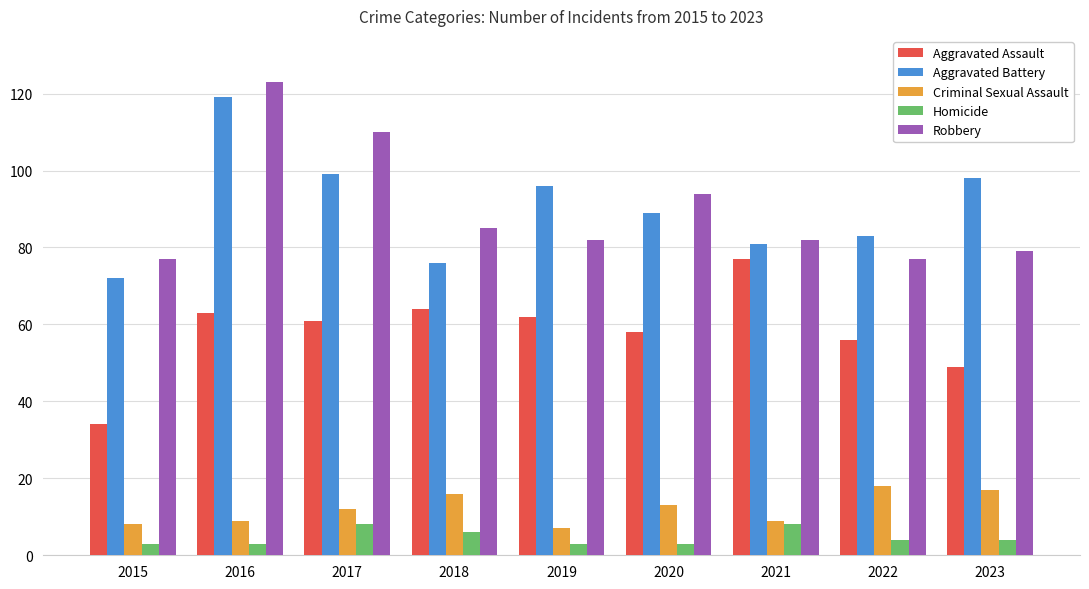

What is the minimum value for Criminal Sexual Assault?

7